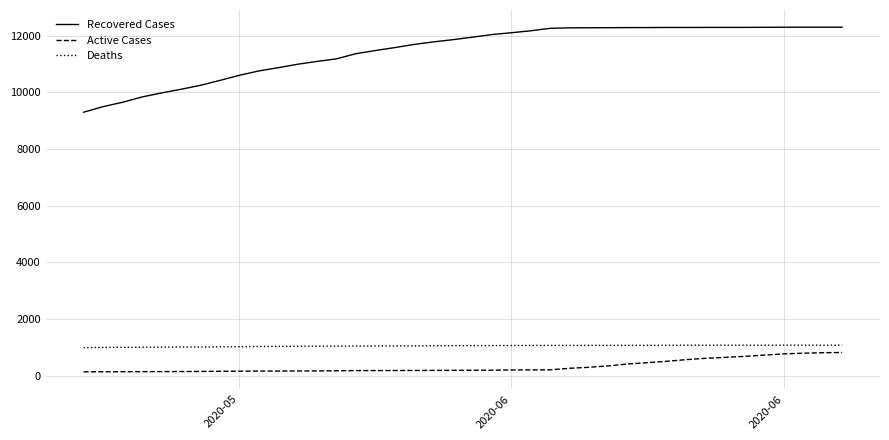

At how many categories does at least one series exceed 4168?

40